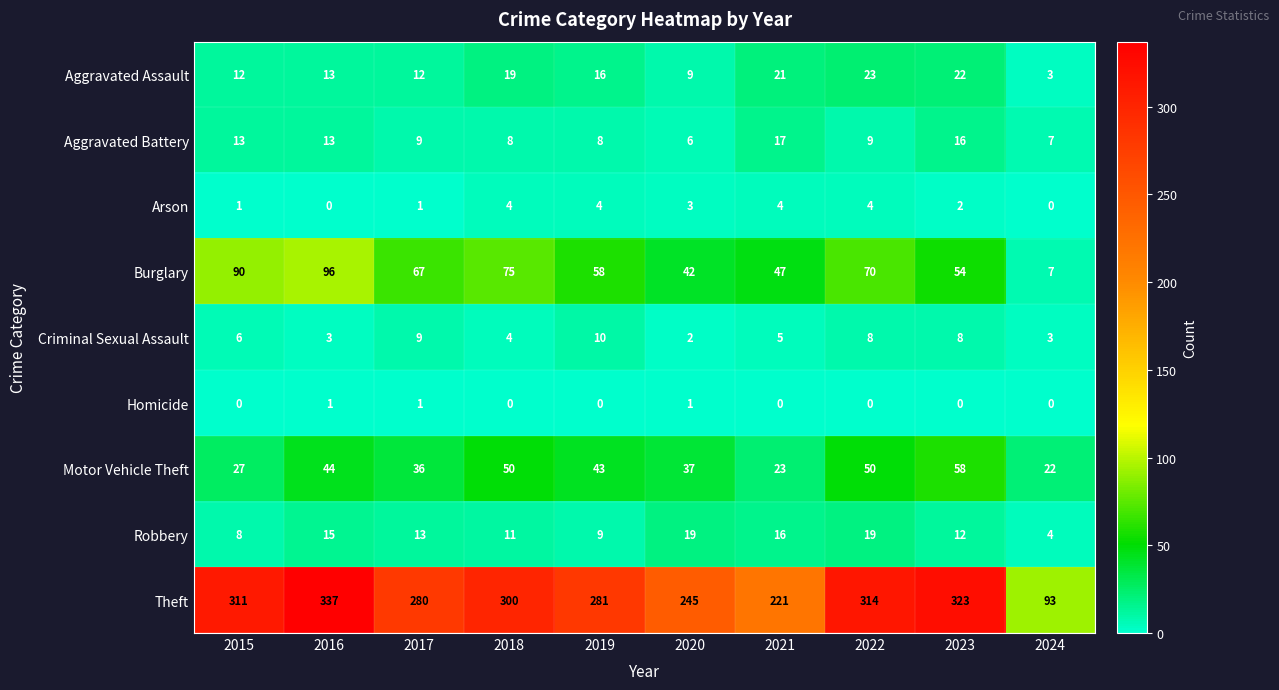

At how many categories does at least one series exceed 103?

9